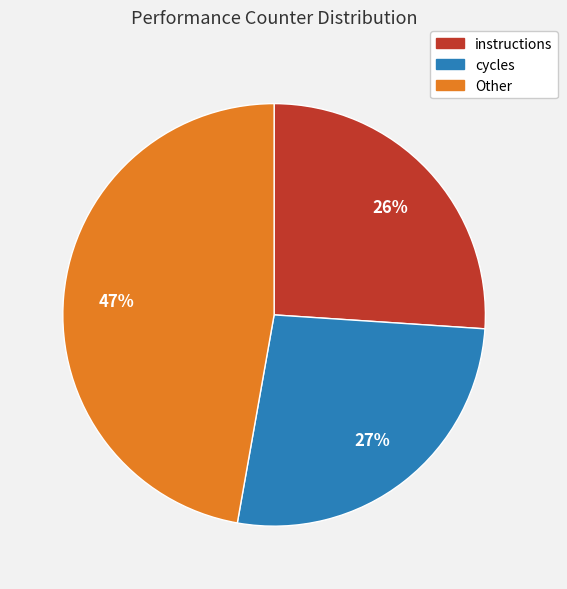

Is there any slice that represents more than half of the pie?

No